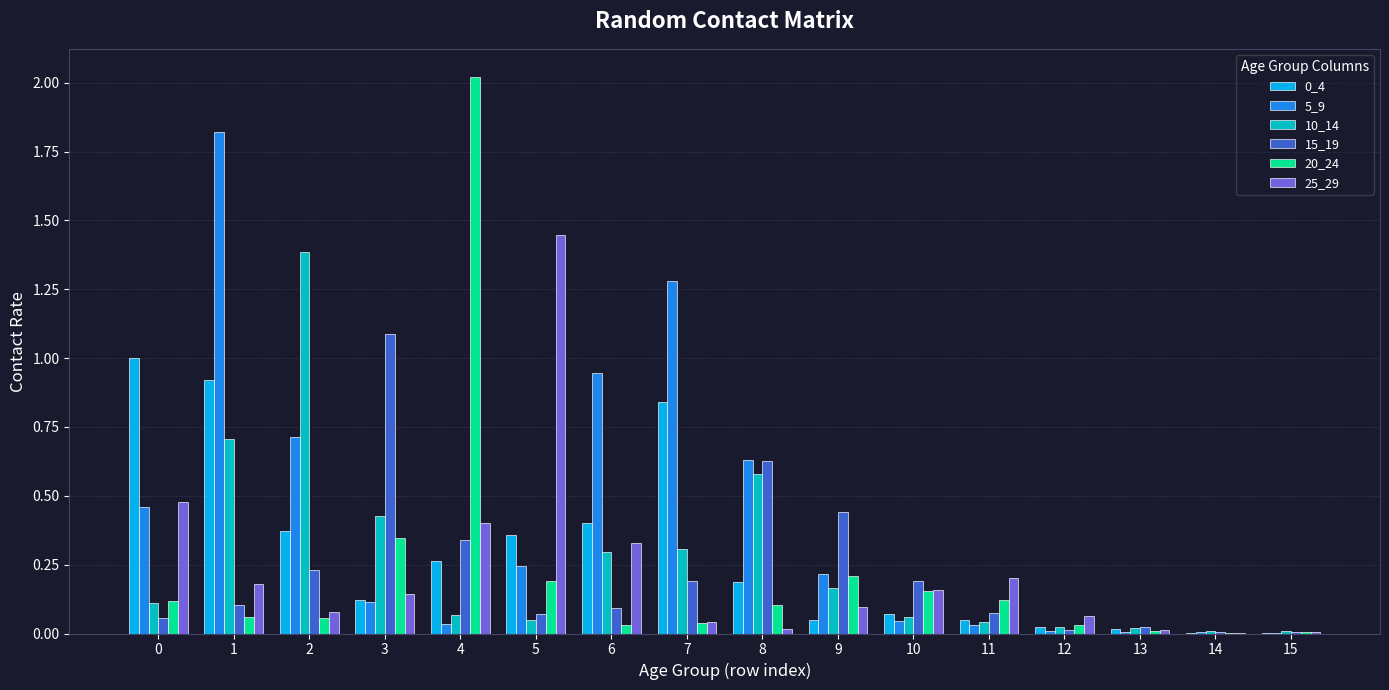

Which series has the largest total across all categories?

5_9